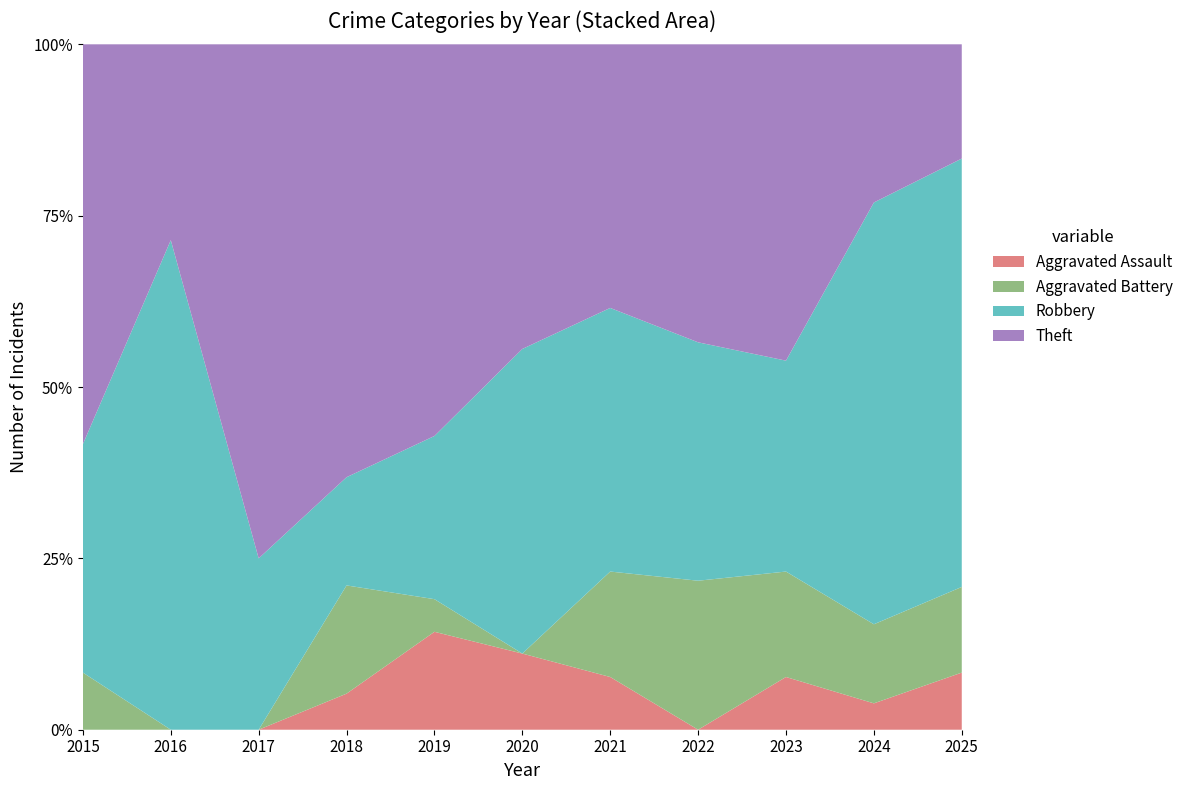

Reading left to right, list all the values displayed in this chart.

Aggravated Assault: 2015=0	2016=0	2017=0	2018=1	2019=3	2020=1	2021=1	2022=0	2023=1	2024=1	2025=2
Aggravated Battery: 2015=1	2016=0	2017=0	2018=3	2019=1	2020=0	2021=2	2022=5	2023=2	2024=3	2025=3
Robbery: 2015=4	2016=5	2017=2	2018=3	2019=5	2020=4	2021=5	2022=8	2023=4	2024=16	2025=15
Theft: 2015=7	2016=2	2017=6	2018=12	2019=12	2020=4	2021=5	2022=10	2023=6	2024=6	2025=4